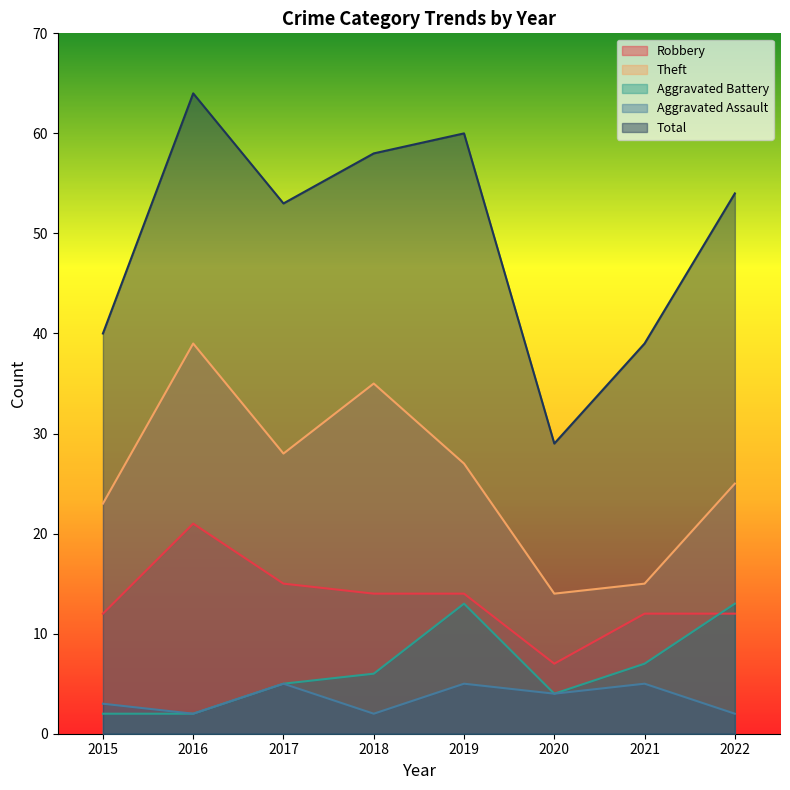

The value of Aggravated Battery at 2022 is 5. True or false?

False